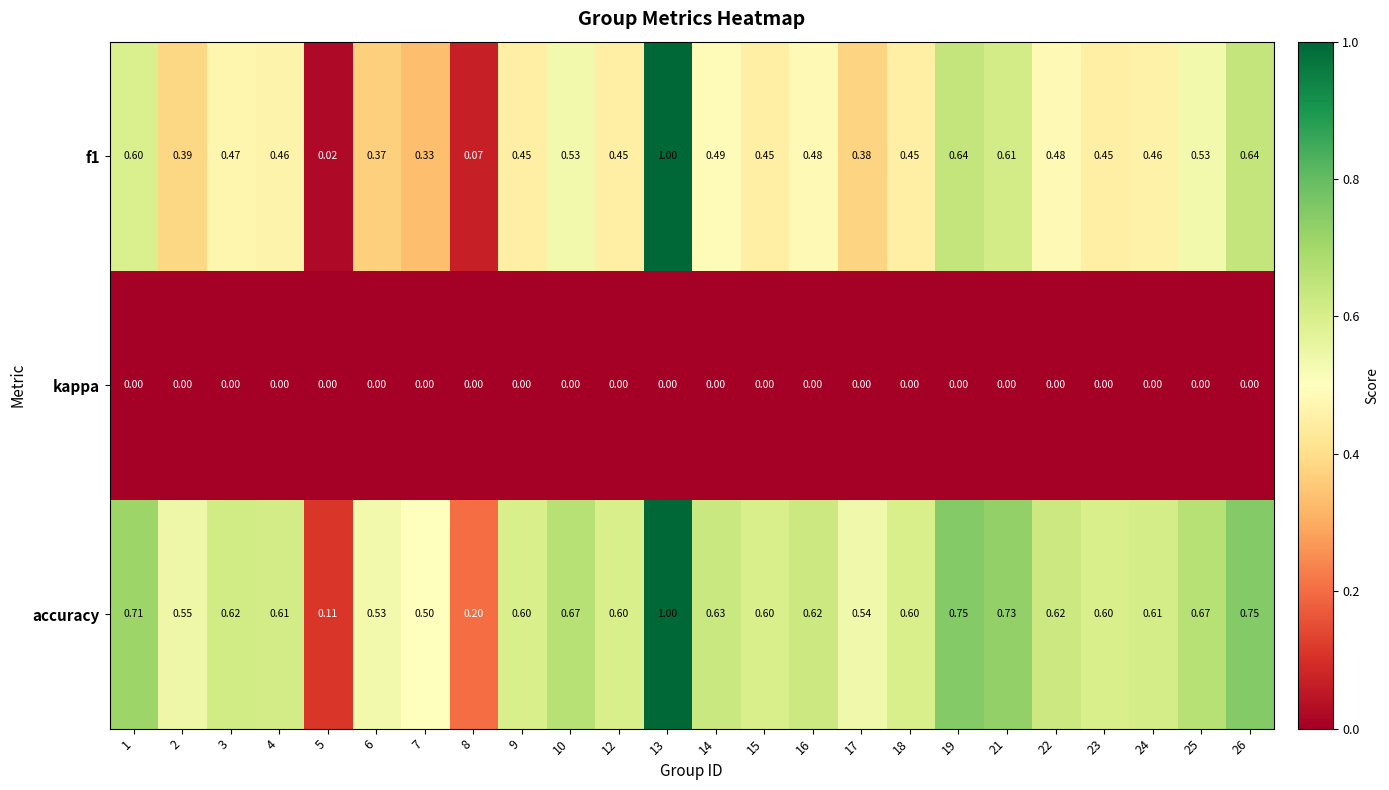

Which series has the largest total across all categories?

accuracy